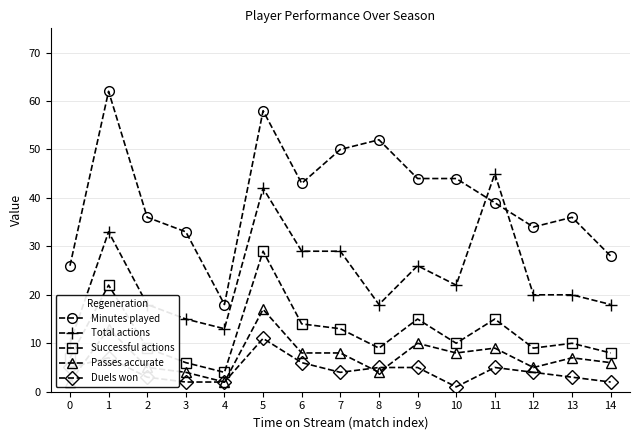

How many interior local valleys does the Total actions series have?

3